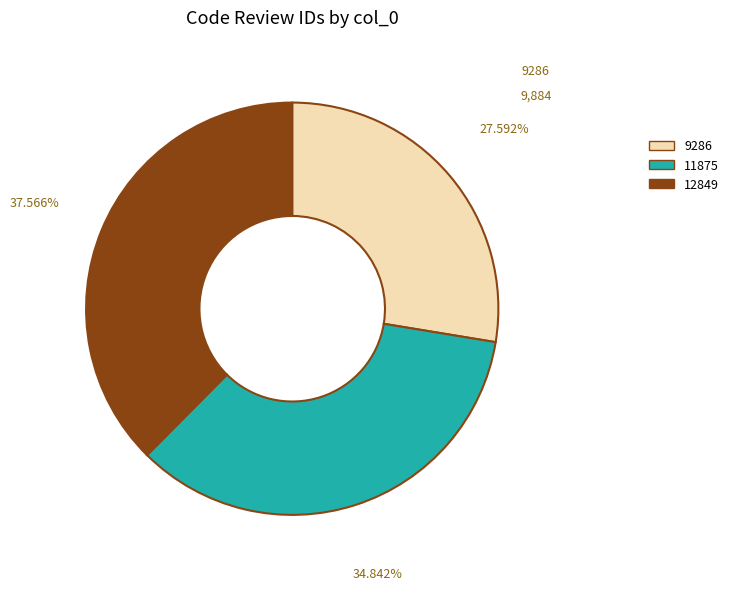

How much of the chart is everything except 11875?

65.2%